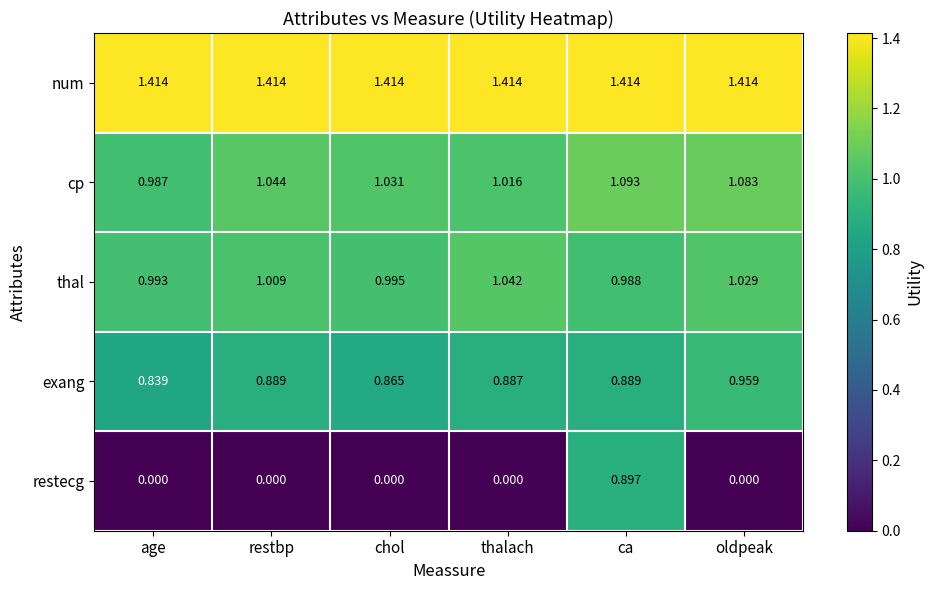

Is the value of thal at thalach greater than the value of num at age?

No